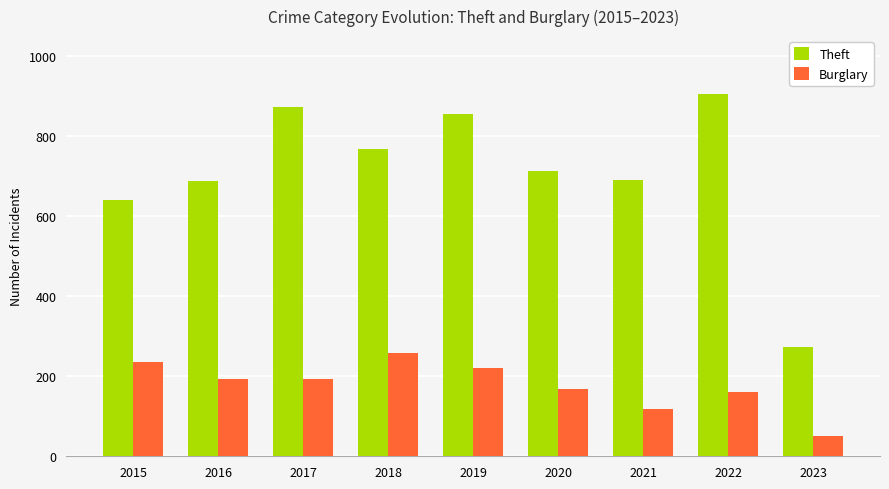

Which category has the lowest value across all series?

2023